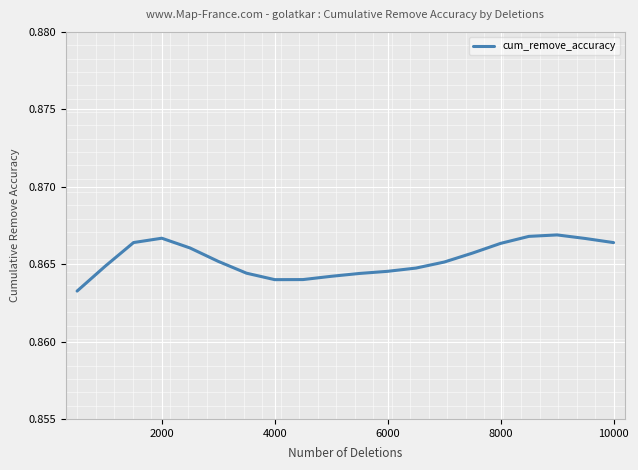

Does the chart display data point markers on the line(s)?

No